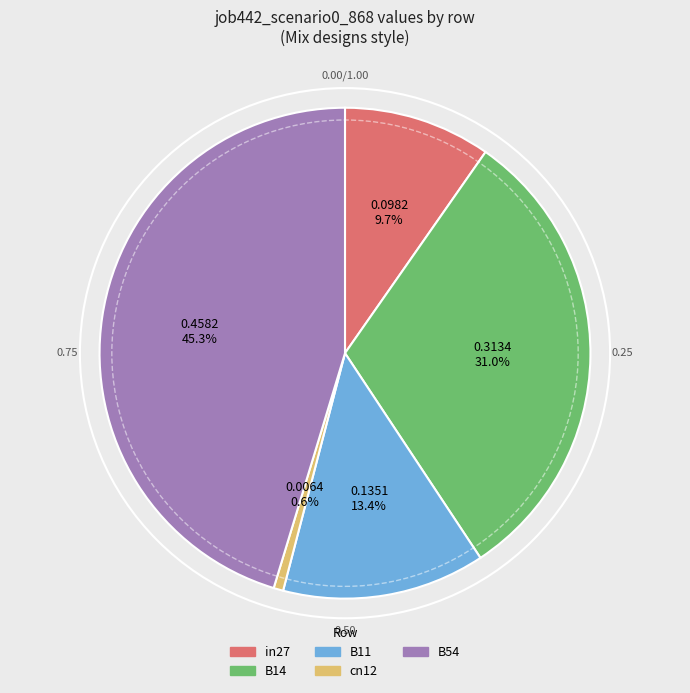

What percentage is the cn12 slice, to the nearest percent?

1%